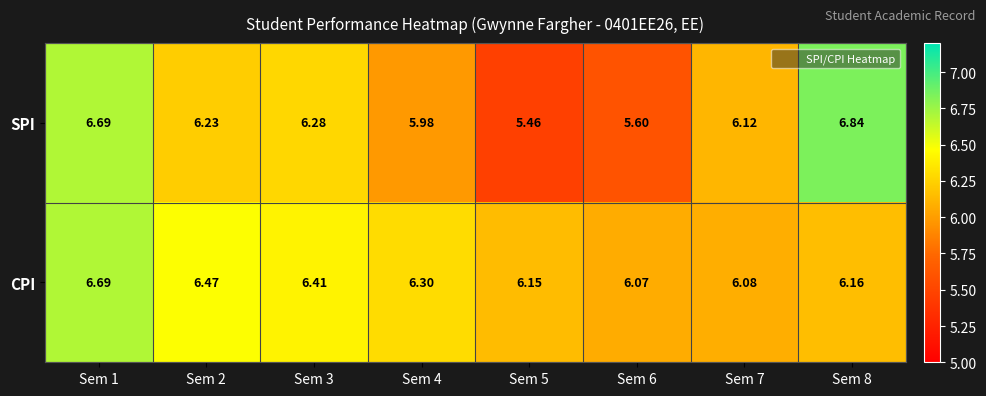

At Sem 8, list the series in order from smallest to largest.

CPI, SPI